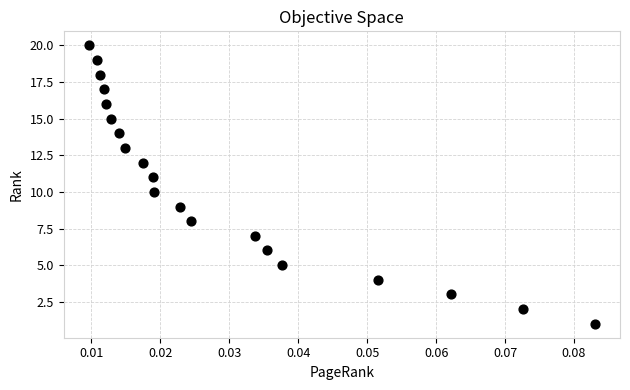

What is the range of Y values (max minus min)?

19